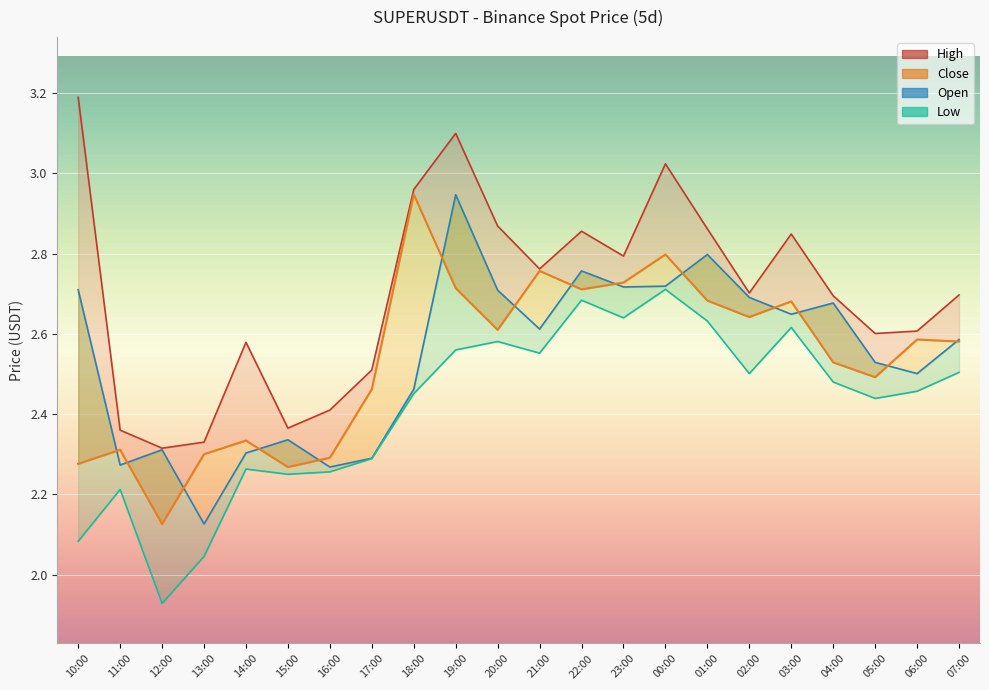

What is the label of the 4th point from the right?

04:00